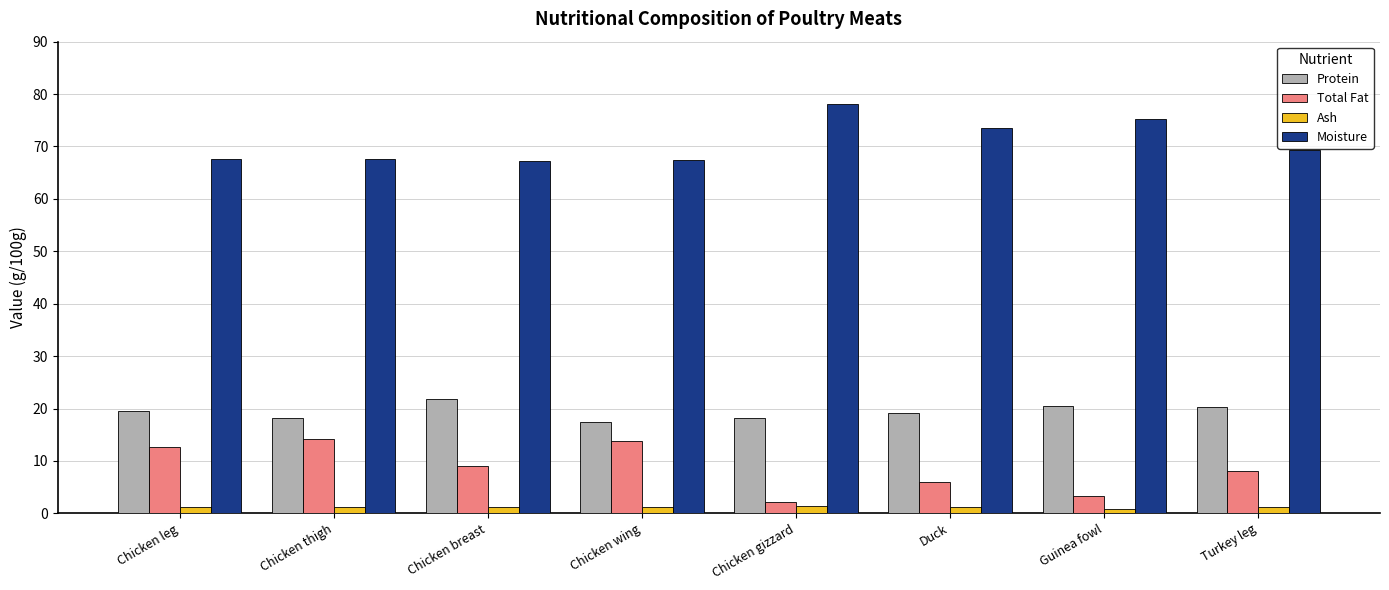

At which label does Moisture reach its peak?

Chicken gizzard